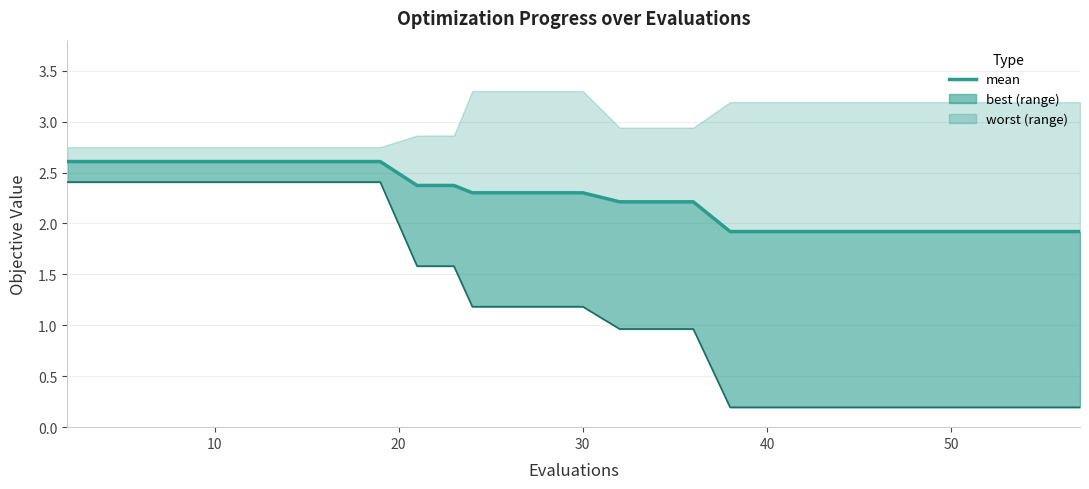

What is the difference between the second highest and minimum values?

0.7